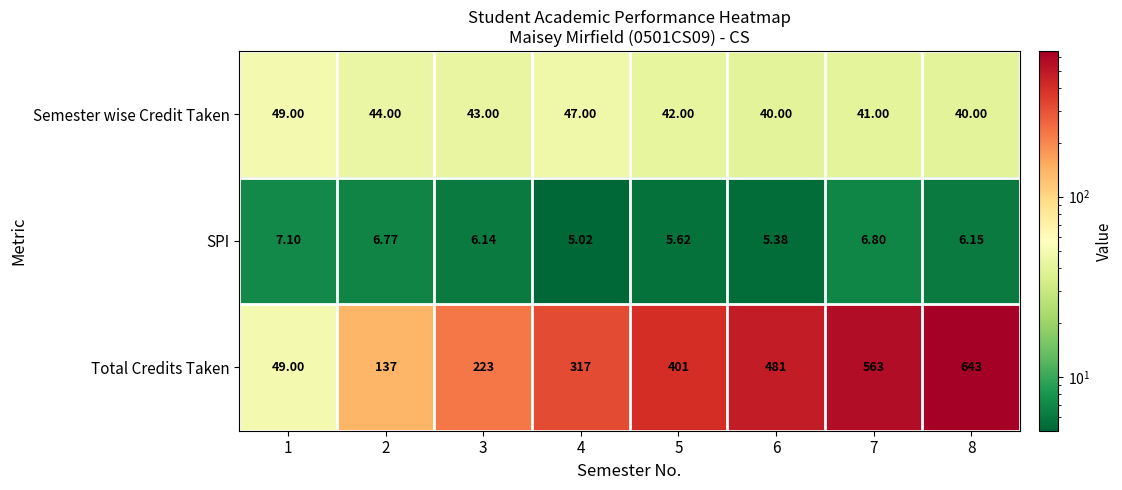

Rank the series by their maximum value, from highest to lowest.

Total Credits Taken, Semester wise Credit Taken, SPI